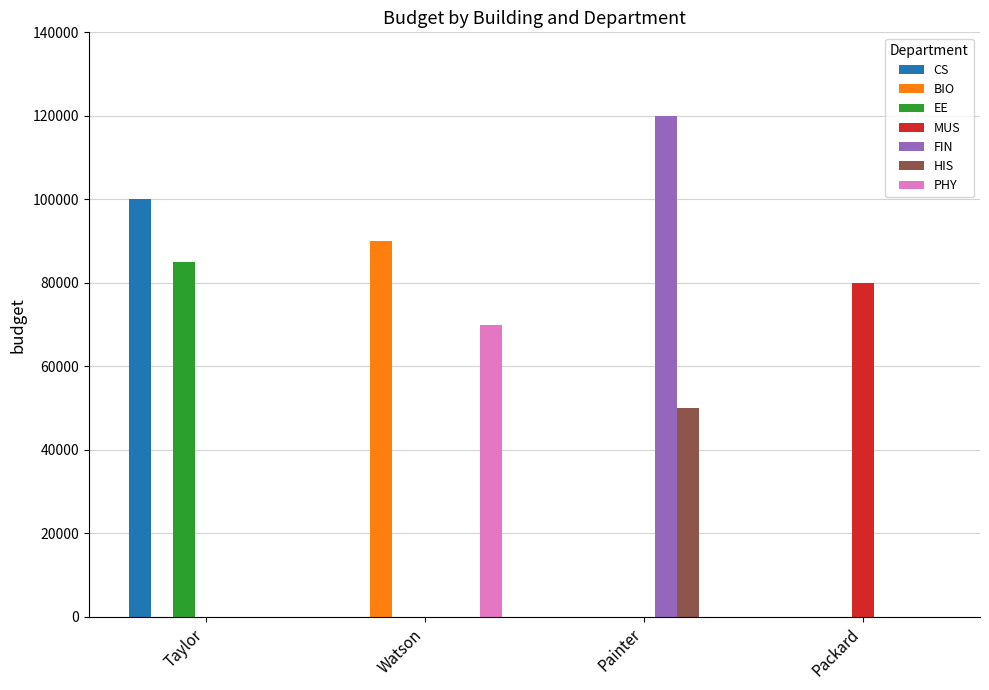

True or false: FIN has a value of 62569 at Watson.

False